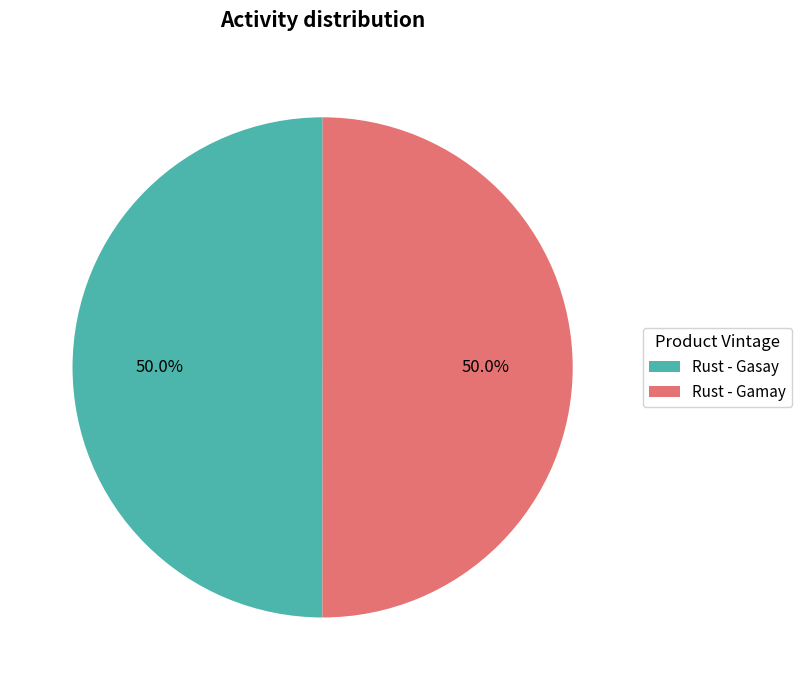

To the nearest percent, what percentage of the pie is Rust - Gamay?

50%